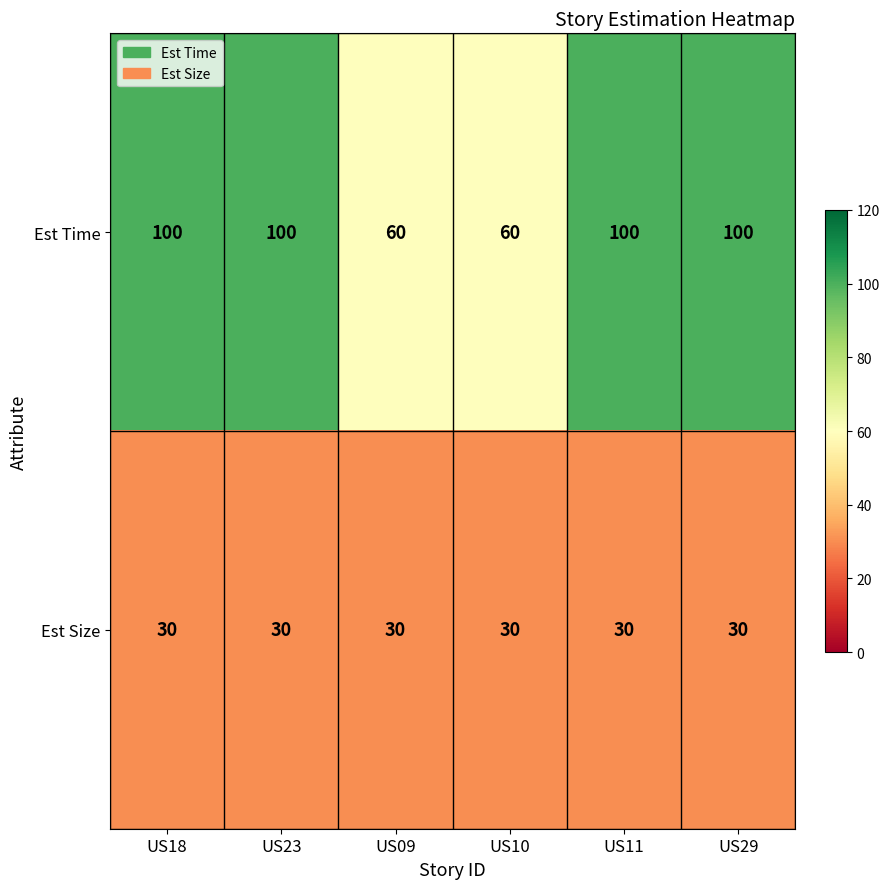

List the series in order of their overall mean, lowest first.

Est Size, Est Time